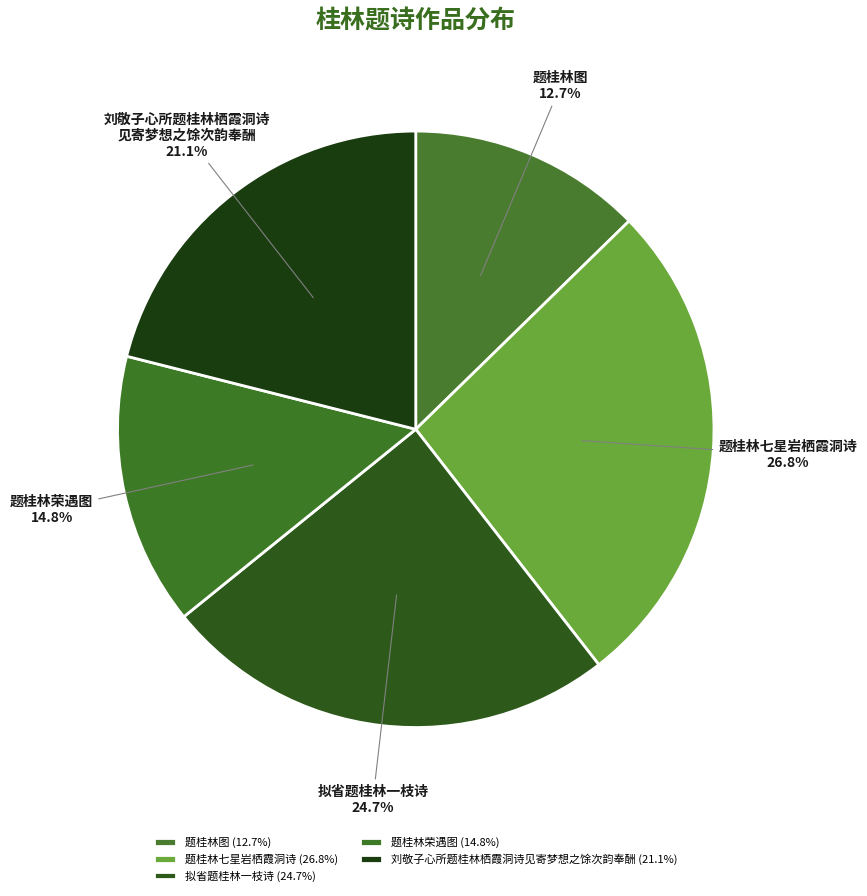

Combined, what portion of the pie is 题桂林图 and 题桂林七星岩栖霞洞诗?

39.5%